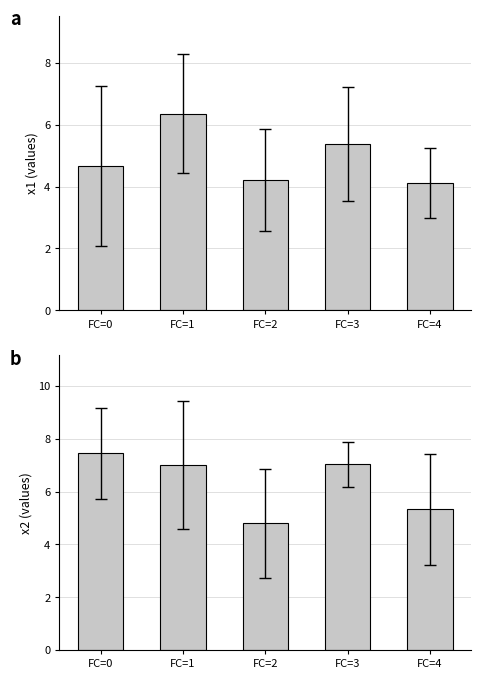

Where does the x2 series first go above 7?

FC=0